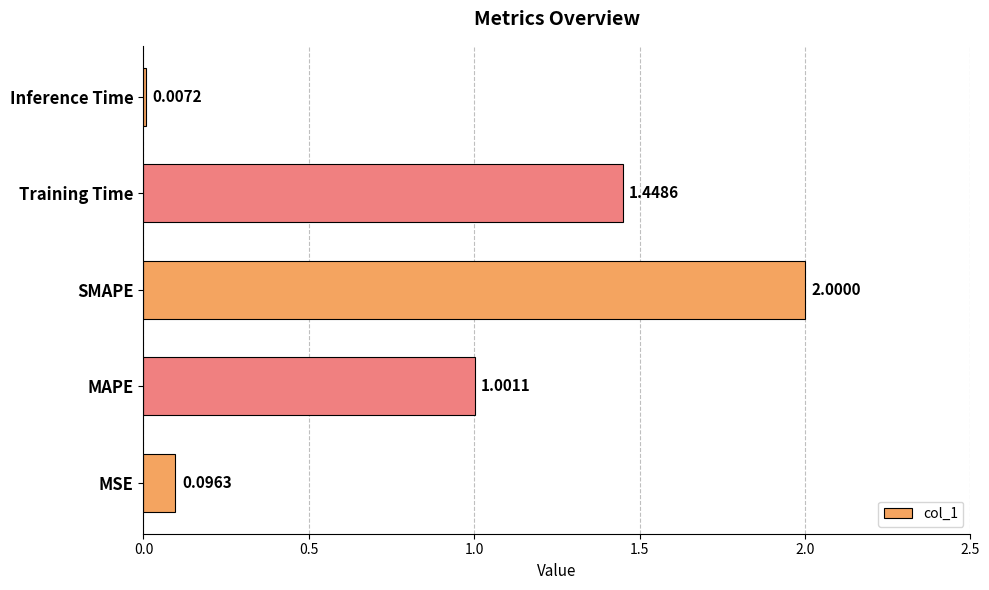

At which category does the chart reach its peak across all series?

SMAPE